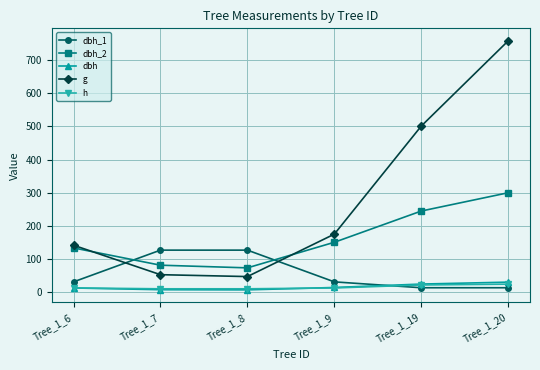

In g, how many points are lower than both neighbors (excluding endpoints)?

1